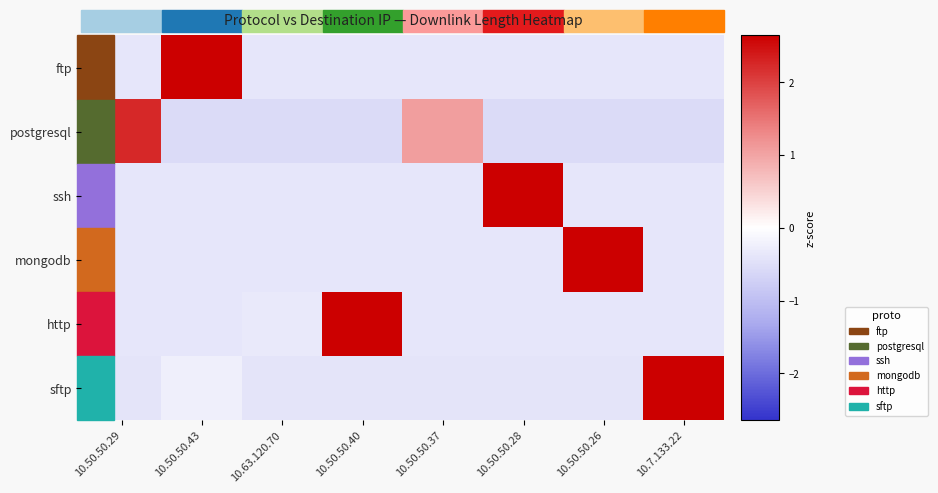

Reading left to right, what are all the values shown in this chart?

ftp: 10.50.50.29=-0.4	10.50.50.43=2.6	10.63.120.70=-0.4	10.50.50.40=-0.4	10.50.50.37=-0.4	10.50.50.28=-0.4	10.50.50.26=-0.4	10.7.133.22=-0.4
postgresql: 10.50.50.29=2.2	10.50.50.43=-0.6	10.63.120.70=-0.6	10.50.50.40=-0.6	10.50.50.37=1.1	10.50.50.28=-0.5	10.50.50.26=-0.6	10.7.133.22=-0.6
ssh: 10.50.50.29=-0.4	10.50.50.43=-0.4	10.63.120.70=-0.4	10.50.50.40=-0.4	10.50.50.37=-0.4	10.50.50.28=2.6	10.50.50.26=-0.4	10.7.133.22=-0.4
mongodb: 10.50.50.29=-0.4	10.50.50.43=-0.4	10.63.120.70=-0.4	10.50.50.40=-0.4	10.50.50.37=-0.4	10.50.50.28=-0.4	10.50.50.26=2.6	10.7.133.22=-0.4
http: 10.50.50.29=-0.4	10.50.50.43=-0.4	10.63.120.70=-0.3	10.50.50.40=2.6	10.50.50.37=-0.4	10.50.50.28=-0.4	10.50.50.26=-0.4	10.7.133.22=-0.4
sftp: 10.50.50.29=-0.4	10.50.50.43=-0.2	10.63.120.70=-0.4	10.50.50.40=-0.4	10.50.50.37=-0.4	10.50.50.28=-0.4	10.50.50.26=-0.4	10.7.133.22=2.6